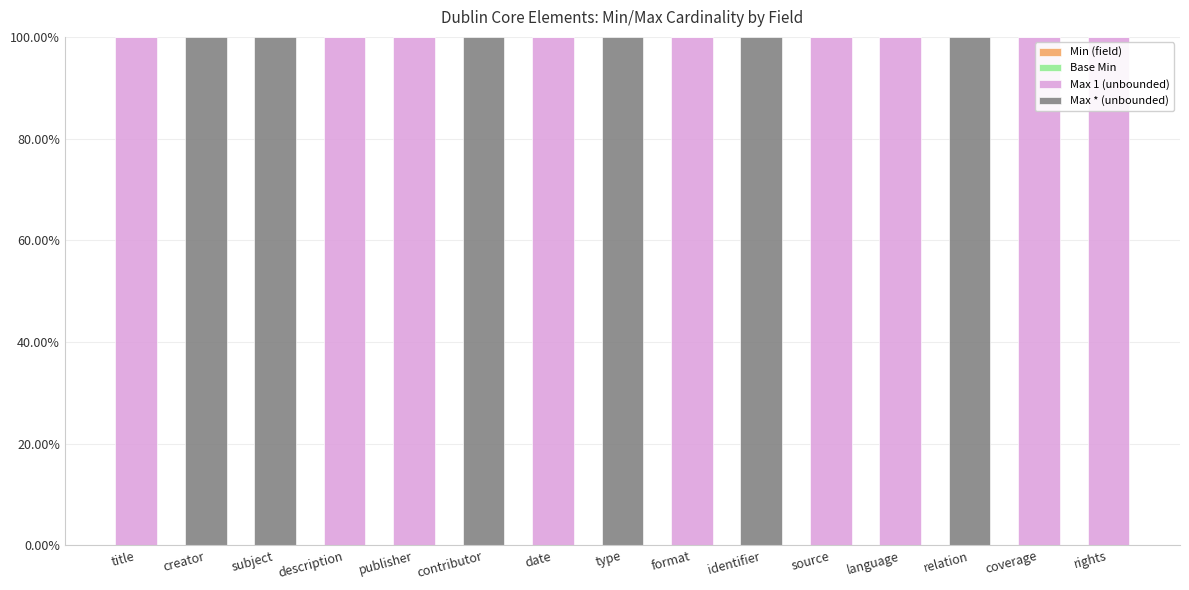

Reading left to right, list the values for the Max 1 (unbounded) series.

title=100	creator=0	subject=0	description=100	publisher=100	contributor=0	date=100	type=0	format=100	identifier=0	source=100	language=100	relation=0	coverage=100	rights=100